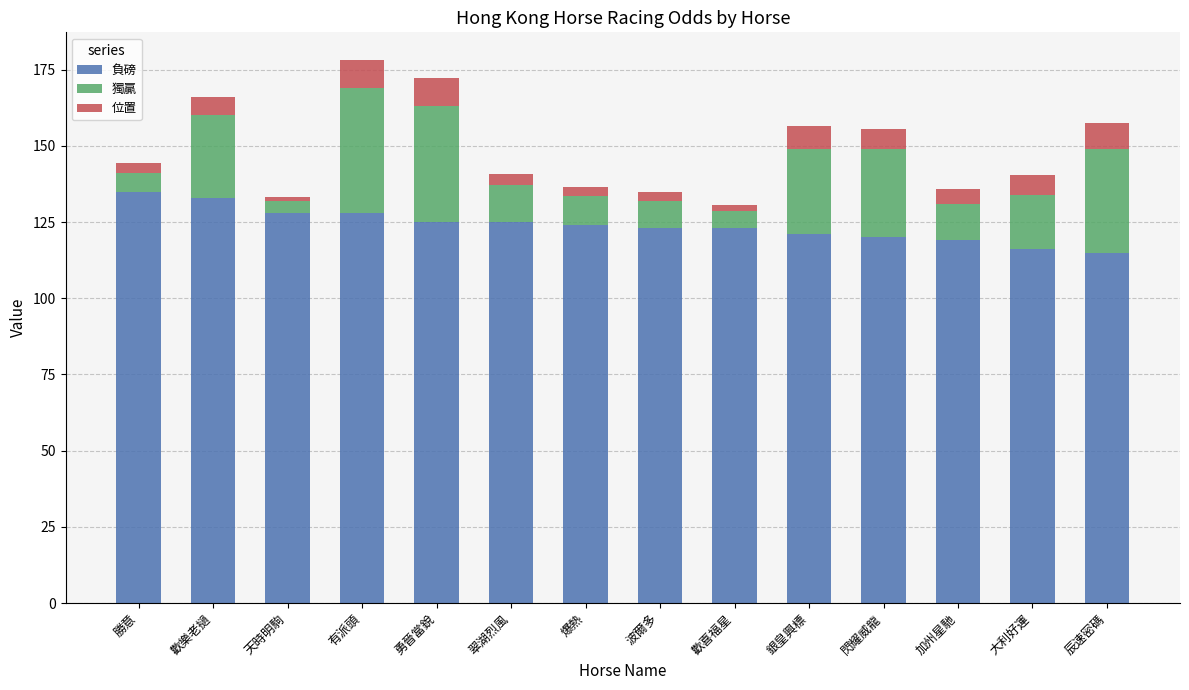

At which category is the sum across all series the highest?

有派頭